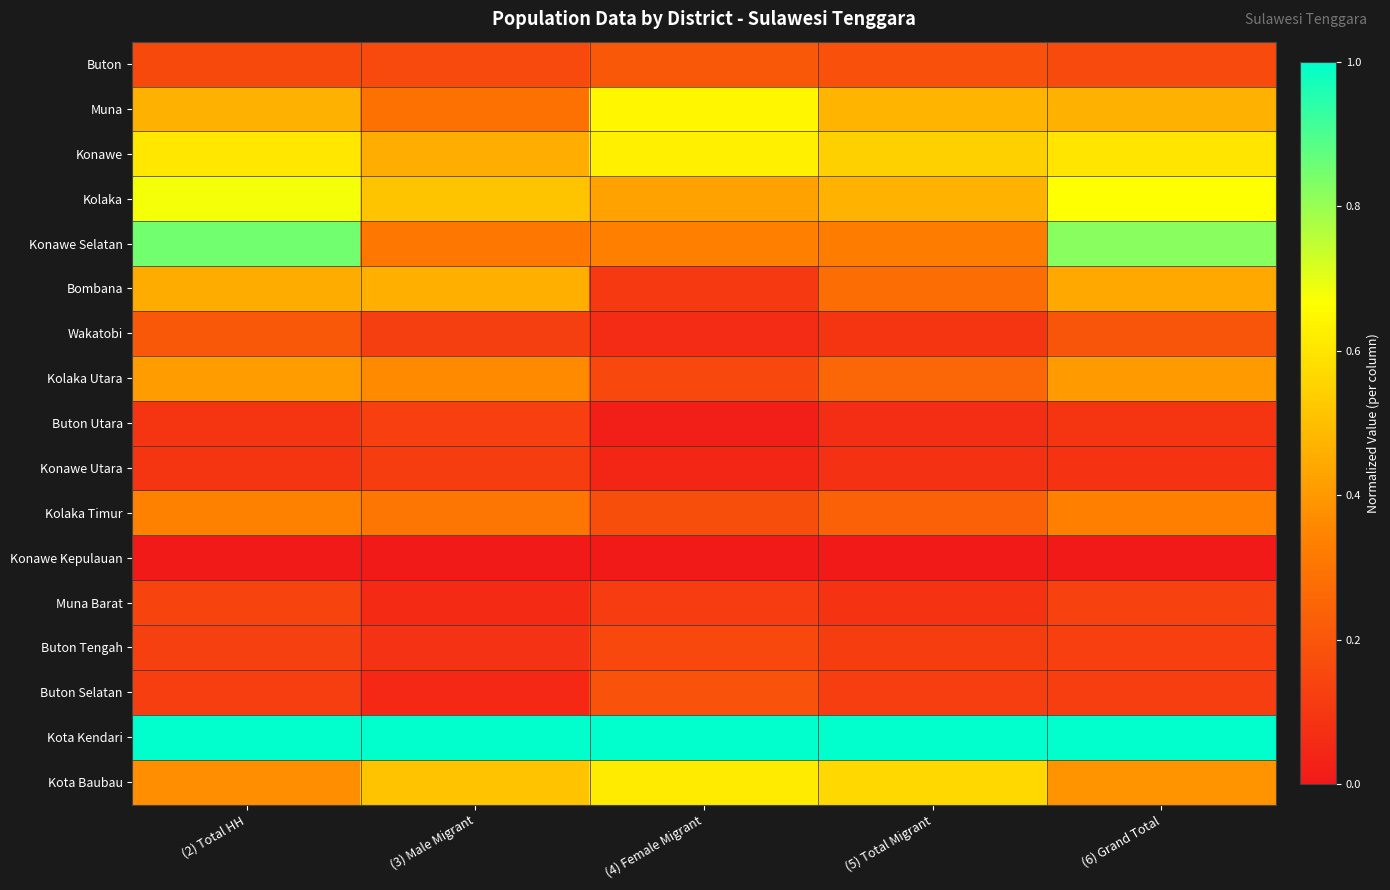

What is the spread (max minus min) of values at (4) Female Migrant?

1.0